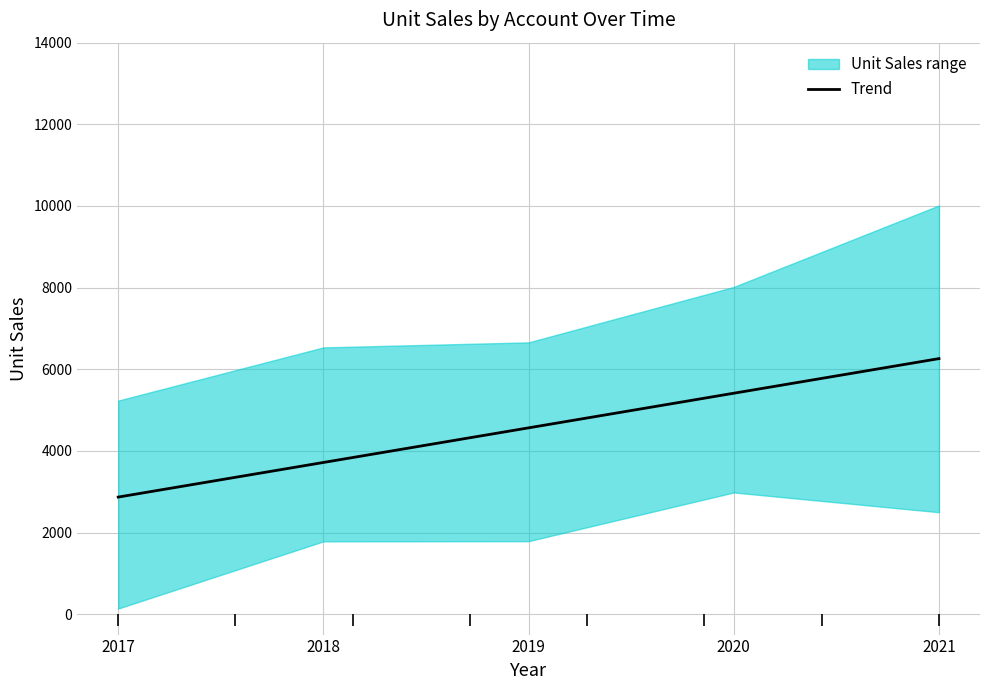

List the labels in order of value, largest first.

2021, 2020, 2019, 2018, 2017